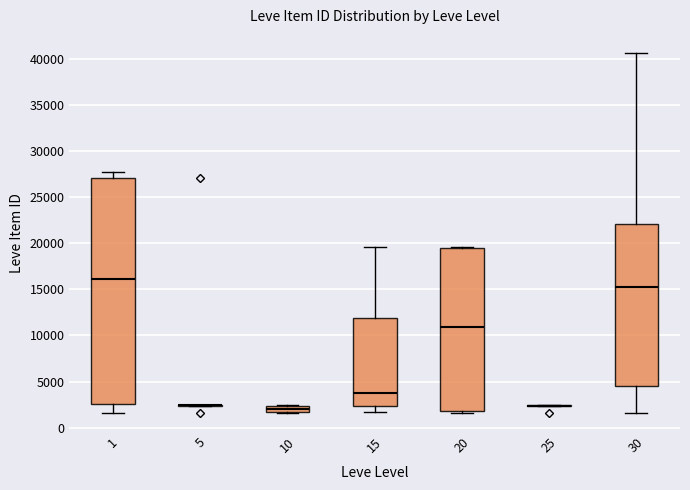

Which box is the tallest, from its lower edge to its upper edge?

1